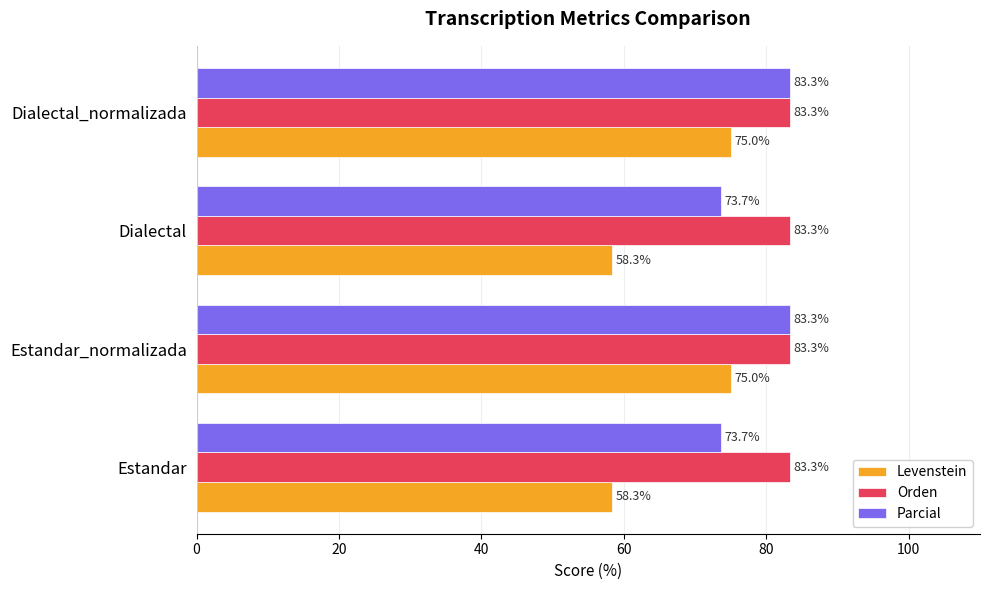

At how many categories does at least one series exceed 71?

4